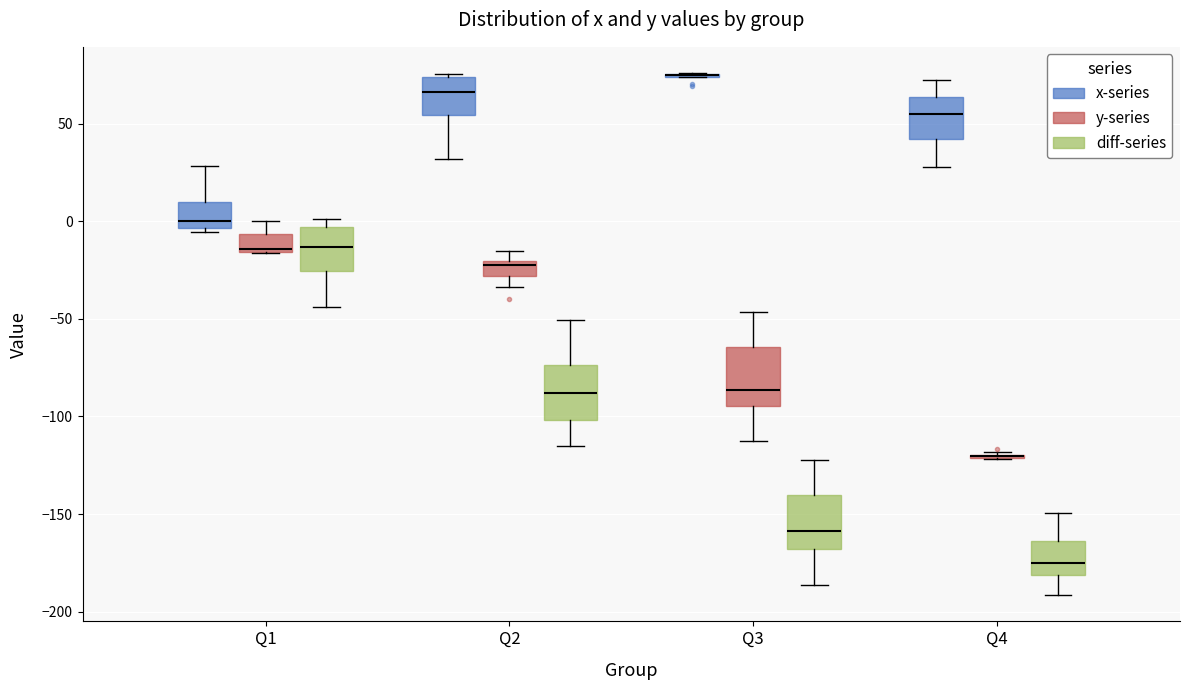

Reading left to right, read every box against the y-axis: the position of its median line, the range the box covers, and the ends of its whiskers. The values are not printed on the chart, so give them approximately, as read against the axis.

Q1 (x-series): median 0, box -5 to 10, whiskers -5 (just below the box's lower edge) to 30
Q1 (y-series): median -15 (just above the box's lower edge), box -15 to -5, whiskers -15 to 0
Q1 (diff-series): median -15, box -25 to -5, whiskers -45 to 0
Q2 (x-series): median 65, box 55 to 75, whiskers 30 to 75 (just above the box's upper edge)
Q2 (y-series): median -20 (just below the box's upper edge), box -30 to -20, whiskers -35 to -15
Q2 (diff-series): median -90, box -100 to -75, whiskers -115 to -50
Q3 (x-series): box collapsed to a line at 75, whiskers 75 to 75
Q3 (y-series): median -85, box -95 to -65, whiskers -115 to -45
Q3 (diff-series): median -160, box -170 to -140, whiskers -185 to -120
Q4 (x-series): median 55, box 40 to 65, whiskers 30 to 70
Q4 (y-series): box collapsed to a line at -120, whiskers -120 to -120
Q4 (diff-series): median -175, box -180 to -165, whiskers -190 to -150